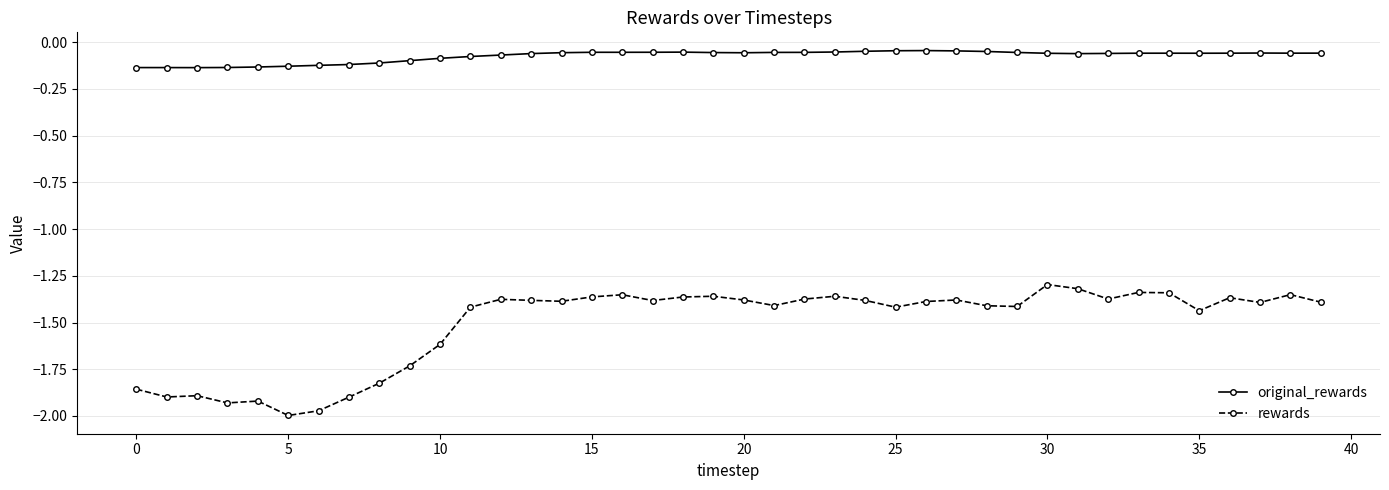

True or false: original_rewards has more than 2 points higher than both neighbors.

True